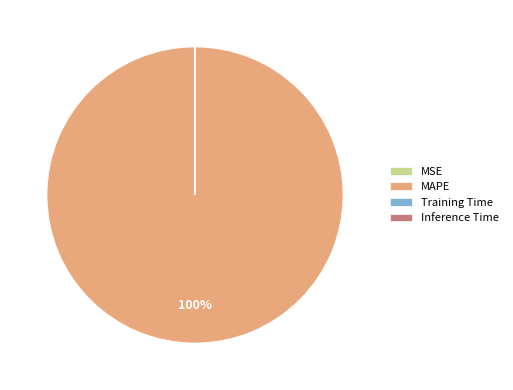

The MAPE slice represents 90% of the pie. True or false?

False